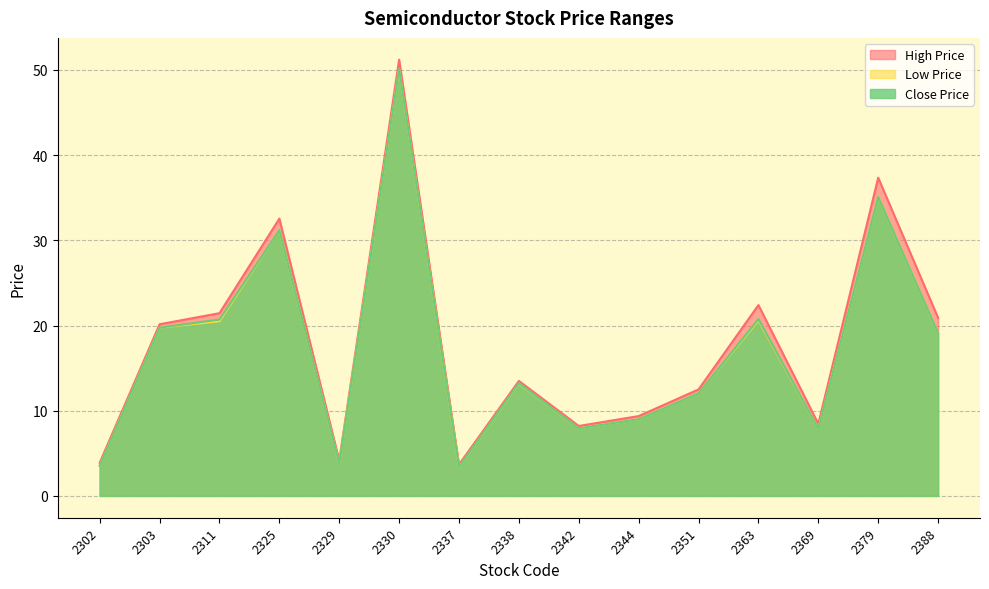

Which category has the highest value in the Close Price series?

2330